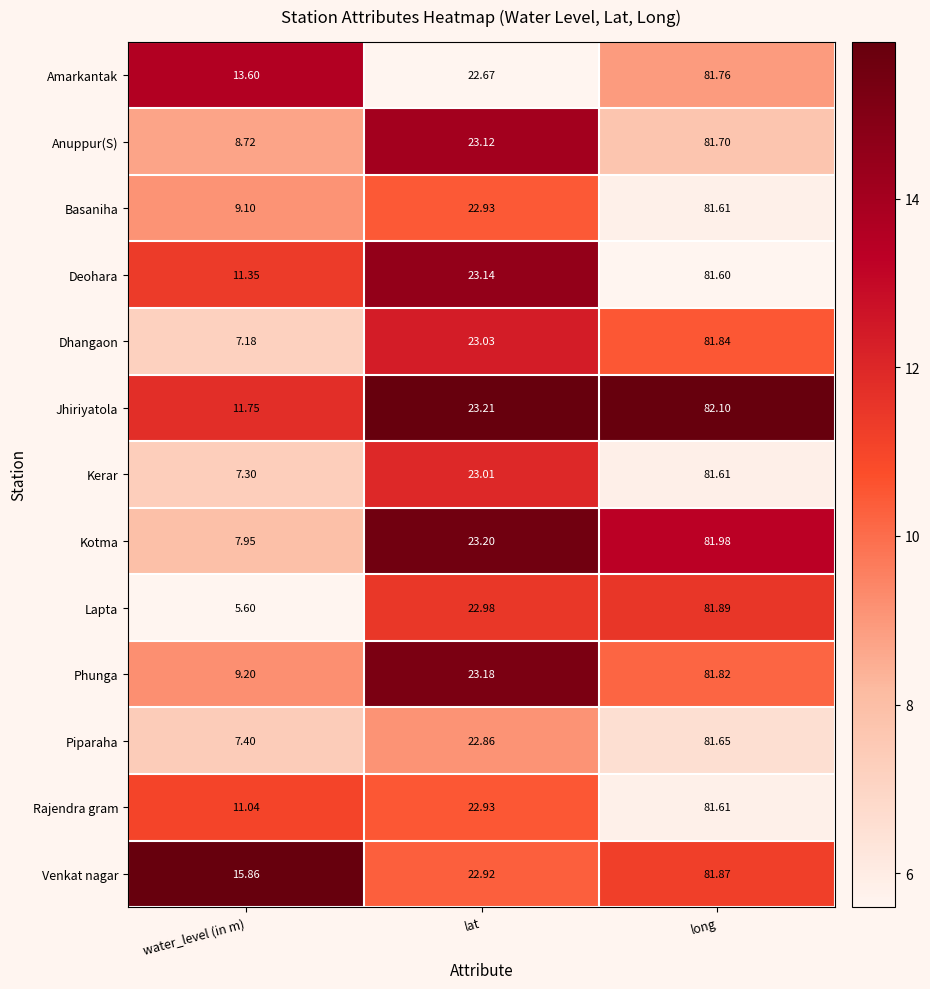

Where is Kotma nearest to the value 44?

lat